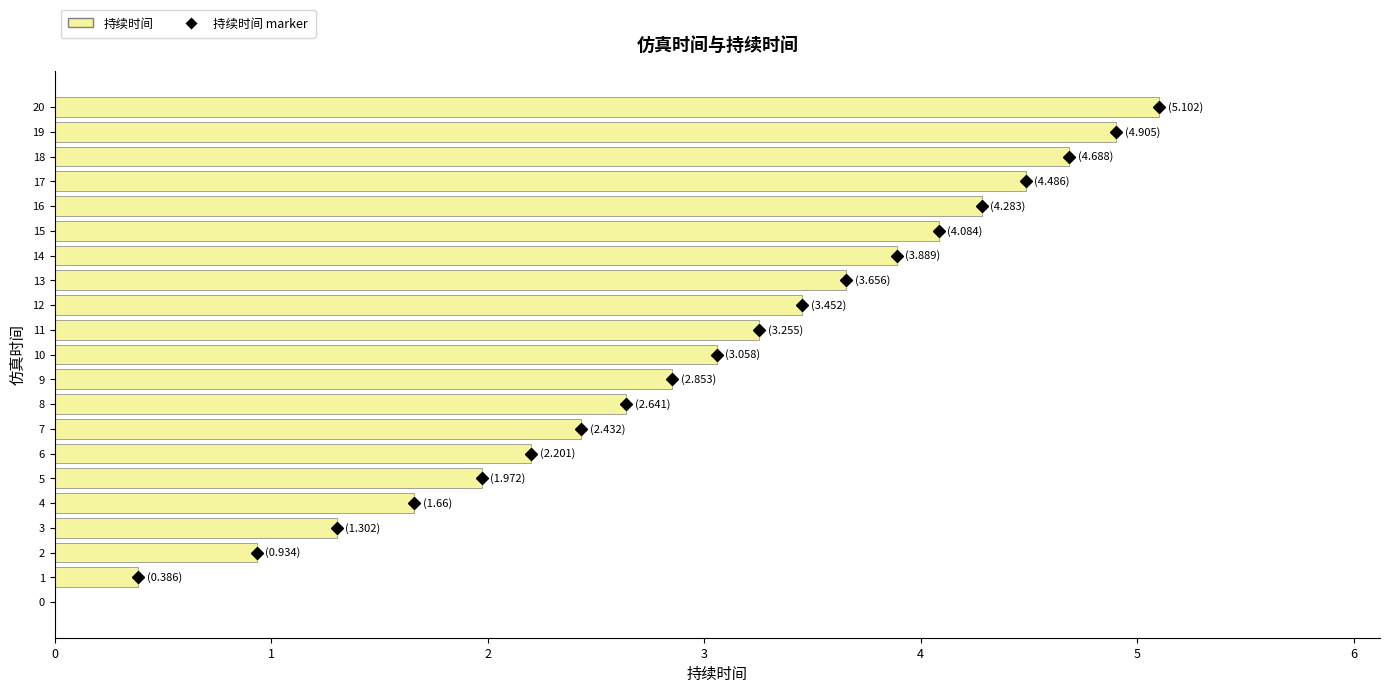

Reading bottom to top, extract all data points from this chart.

0=0.0	1=0.4	2=0.9	3=1.3	4=1.7	5=2.0	6=2.2	7=2.4	8=2.6	9=2.9	10=3.1	11=3.3	12=3.5	13=3.7	14=3.9	15=4.1	16=4.3	17=4.5	18=4.7	19=4.9	20=5.1